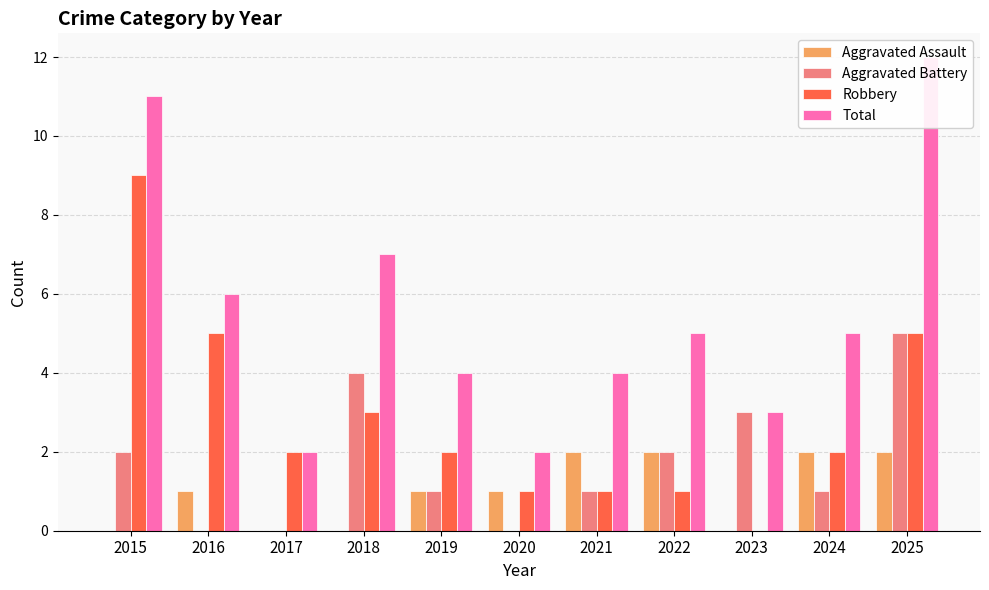

Between 2021 and 2024, which is larger?

2021